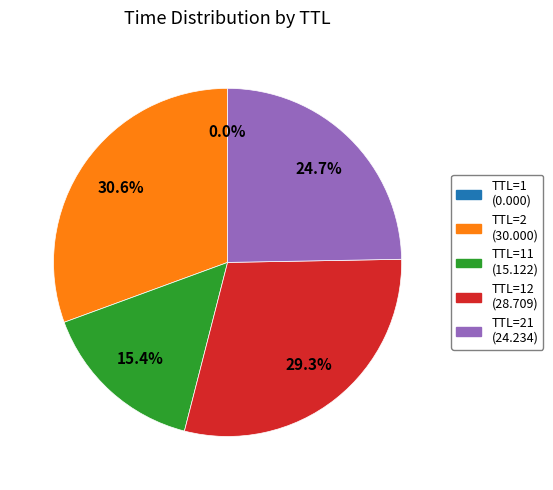

Is there any slice that represents more than half of the pie?

No